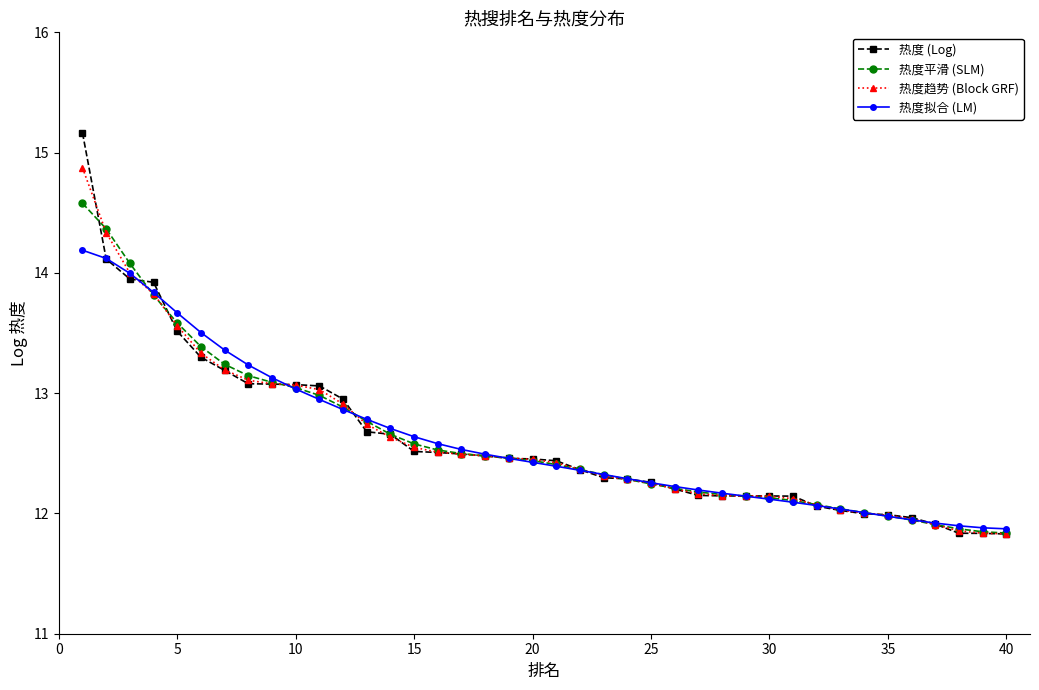

At how many categories does at least one series exceed 14?

3